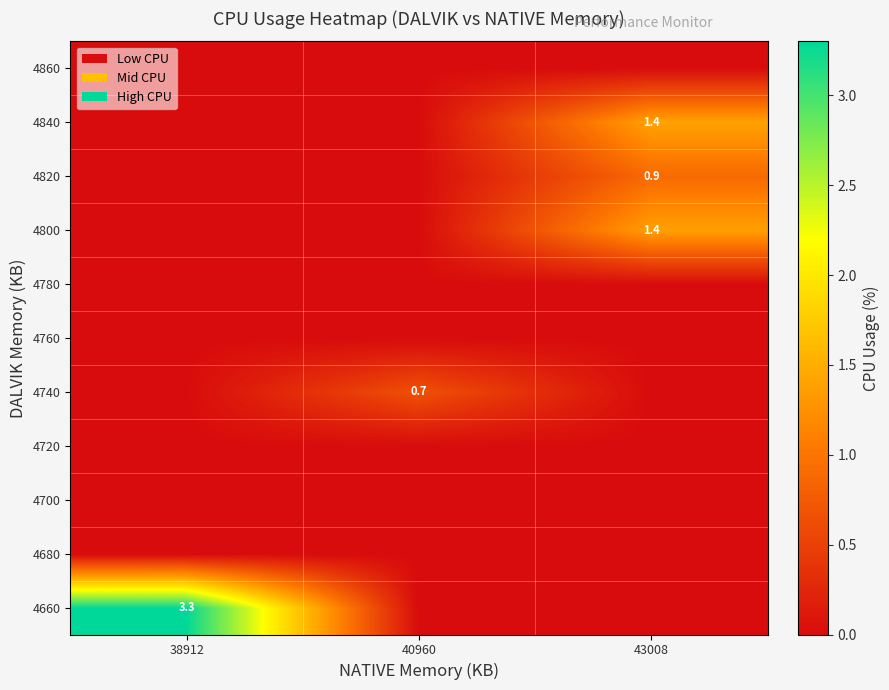

The 4820 series shows 0.9 at 43008. True or false?

True